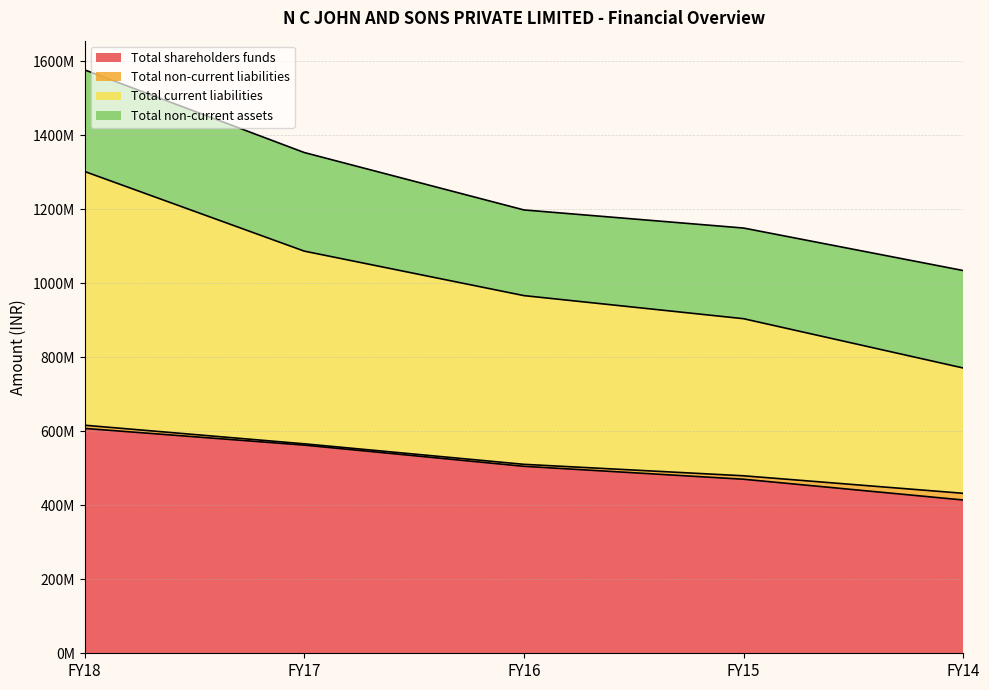

What are all the series names shown in the legend?

Total shareholders funds, Total non-current liabilities, Total current liabilities, Total non-current assets